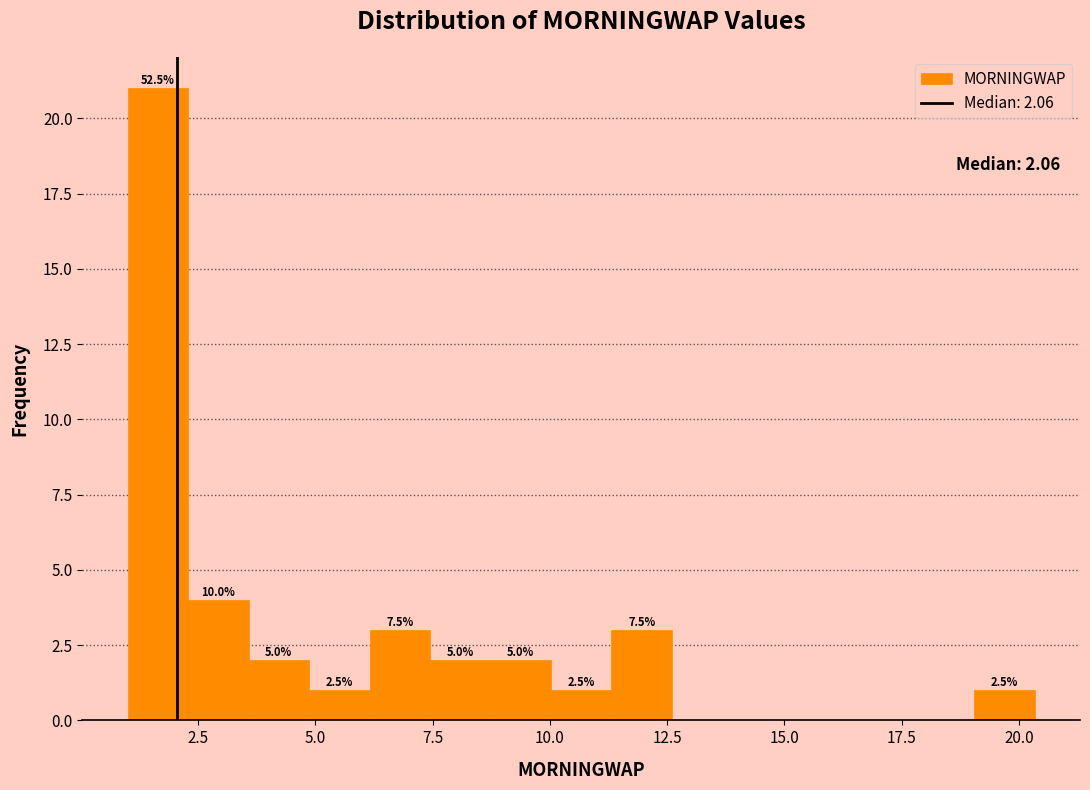

Read against the x-axis, roughly where is the centre of the tallest bar?

1.5